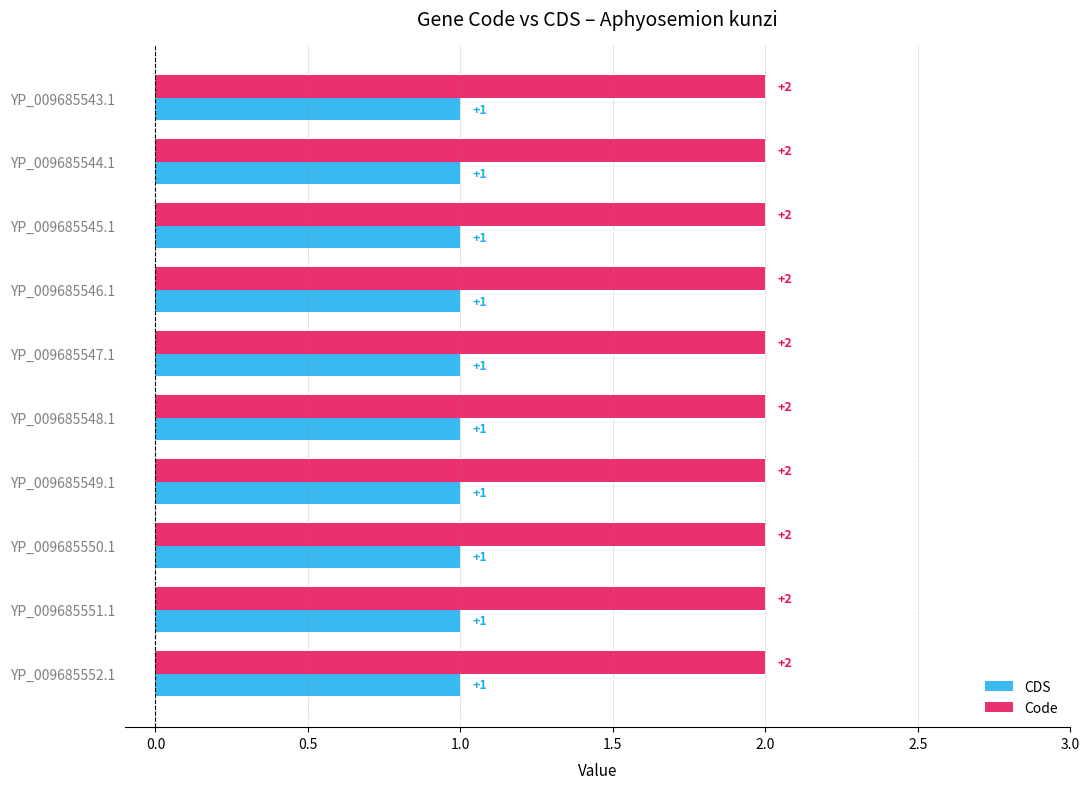

The Code series shows 2 at YP_009685543.1. True or false?

True